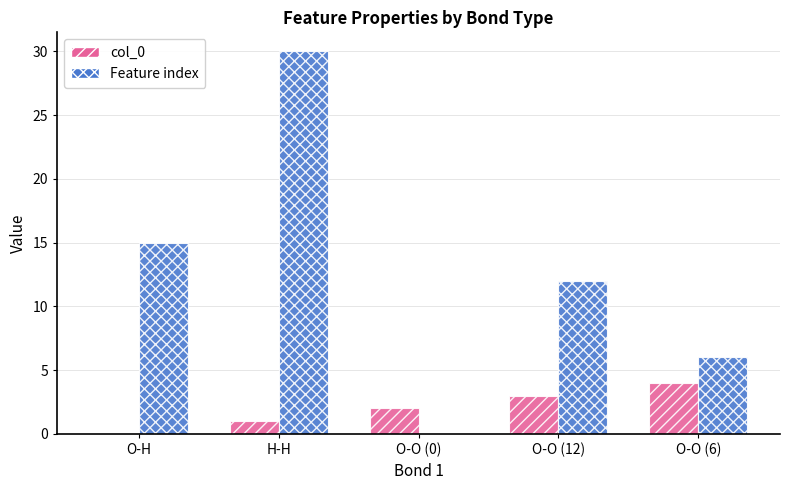

How many col_0 values are between 1 and 3?

3